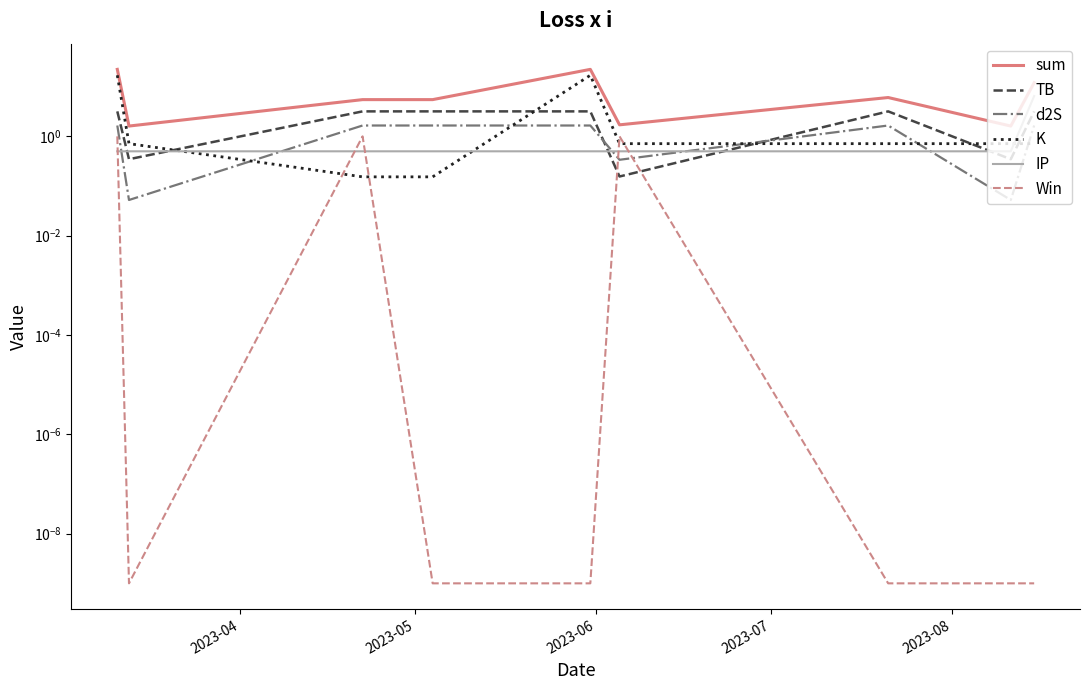

Reading left to right, extract all data points from this chart.

sum: 22.3	1.6	5.5	5.5	22.3	1.7	6.0	1.6	12.0
TB: 3.2	0.3	3.2	3.2	3.2	0.2	3.2	0.3	3.2
d2S: 1.7	0.1	1.7	1.7	1.7	0.3	1.7	0.1	1.7
K: 17.0	0.7	0.2	0.2	17.0	0.7	0.7	0.7	0.7
IP: 0.5	0.5	0.5	0.5	0.5	0.5	0.5	0.5	6.5
Win: 1.0	0.0	1.0	0.0	0.0	1.0	0.0	0.0	0.0